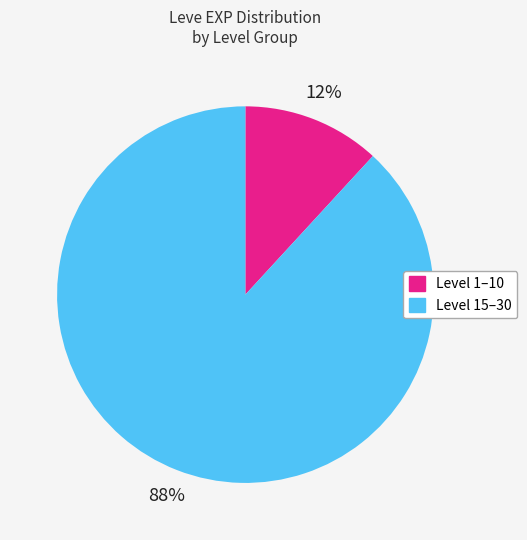

To the nearest percent, what is the average slice percentage?

50%